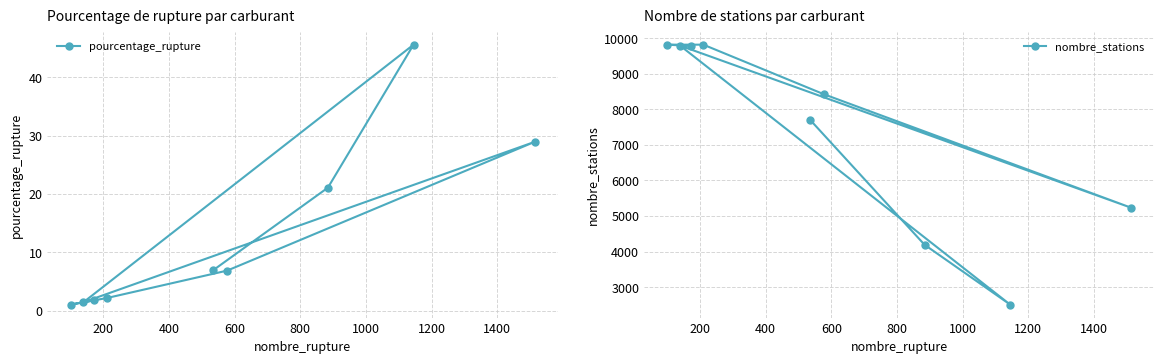

True or false: nombre_stations and pourcentage_rupture intersect in this chart.

False